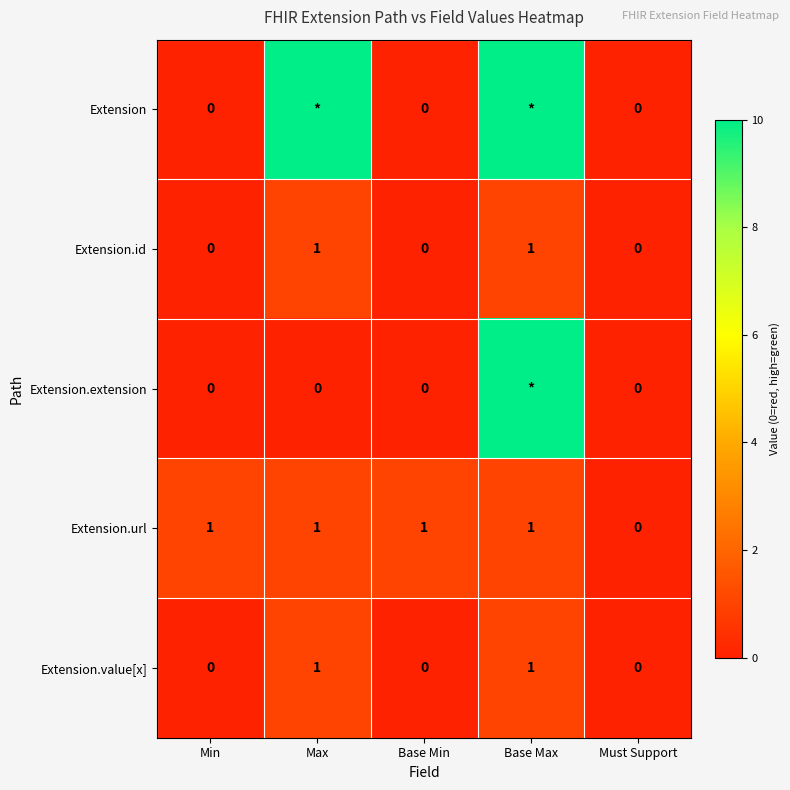

What is the difference between the second highest and second lowest values in the Extension.id series?

1